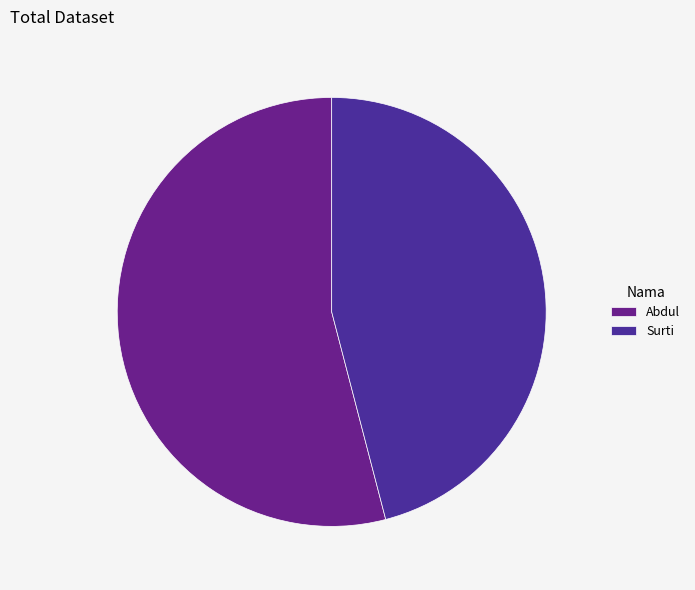

True or false: Abdul accounts for 39% of the total.

False